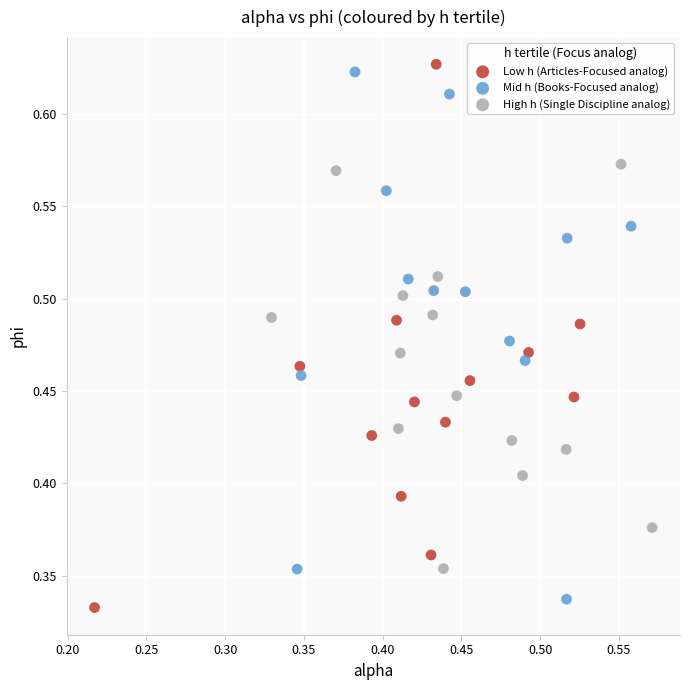

Which series contains the highest Y value?

Low h (Articles-Focused analog)